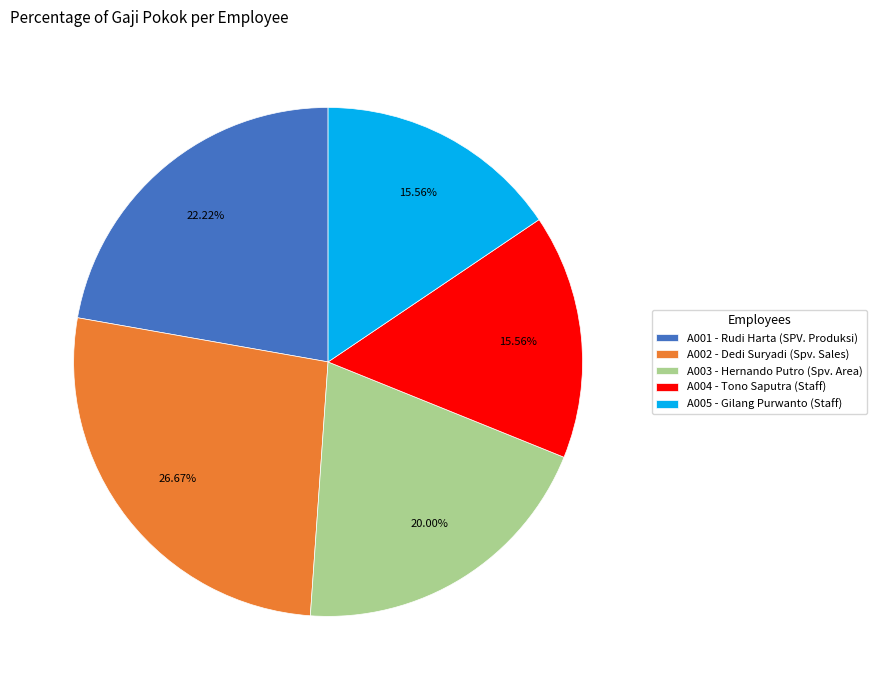

Approximately how many times larger is the value at A004 - Tono Saputra (Staff) compared to A001 - Rudi Harta (SPV. Produksi)?

0.7